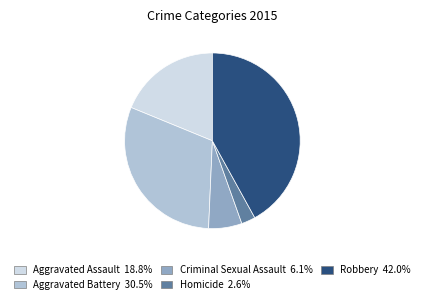

What is the ratio of the value at Aggravated Assault to the value at Robbery?

0.4